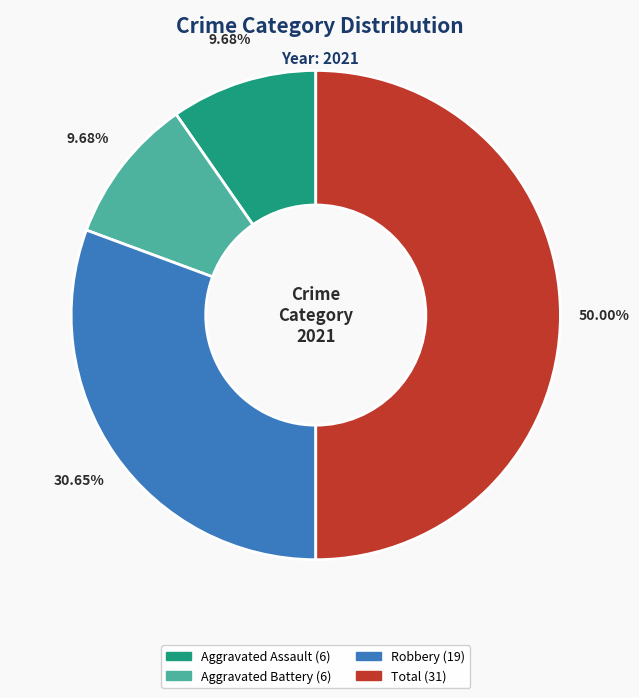

How many slices are in this pie chart?

4